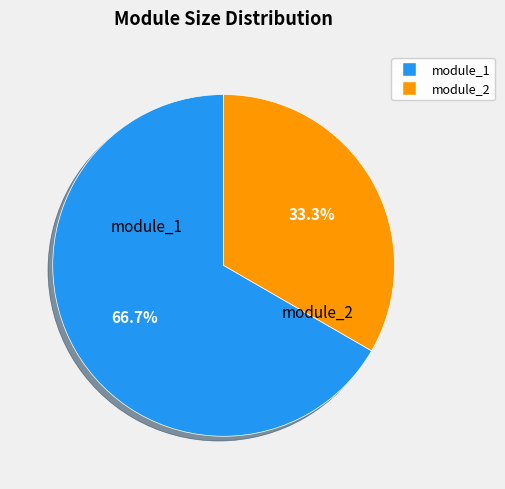

True or false: module_2 accounts for 44% of the total.

False